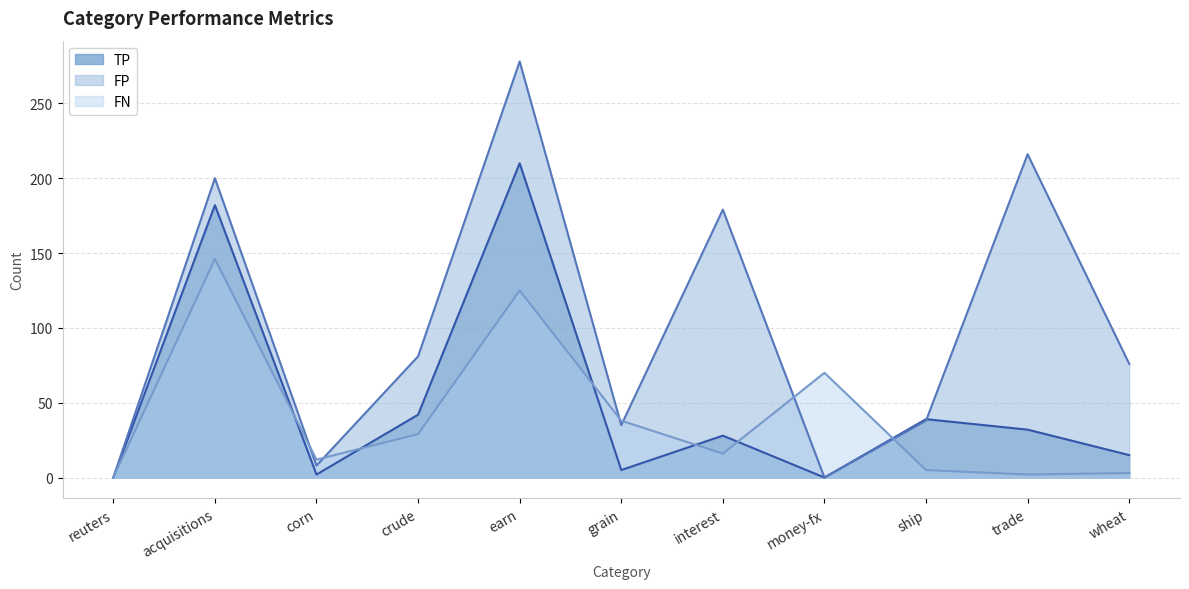

After their last crossing, which series has the higher values: TP or FP?

FP